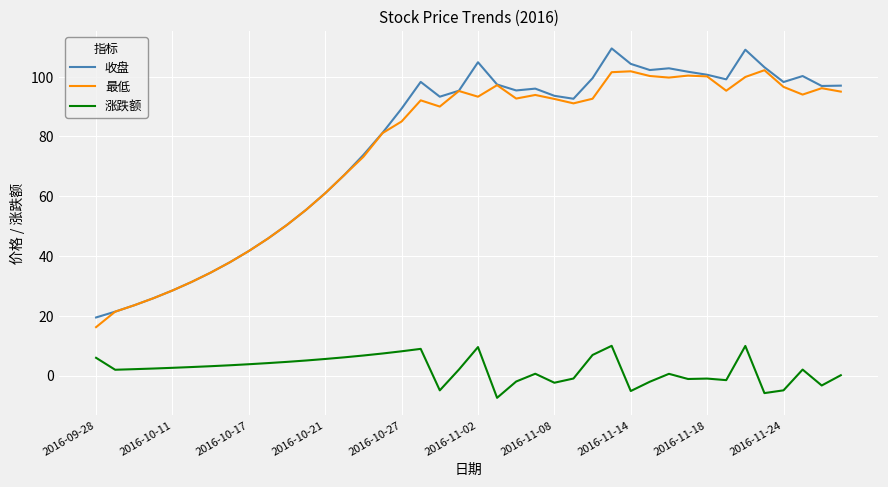

Rank the series by their maximum value, from highest to lowest.

收盘, 最低, 涨跌额